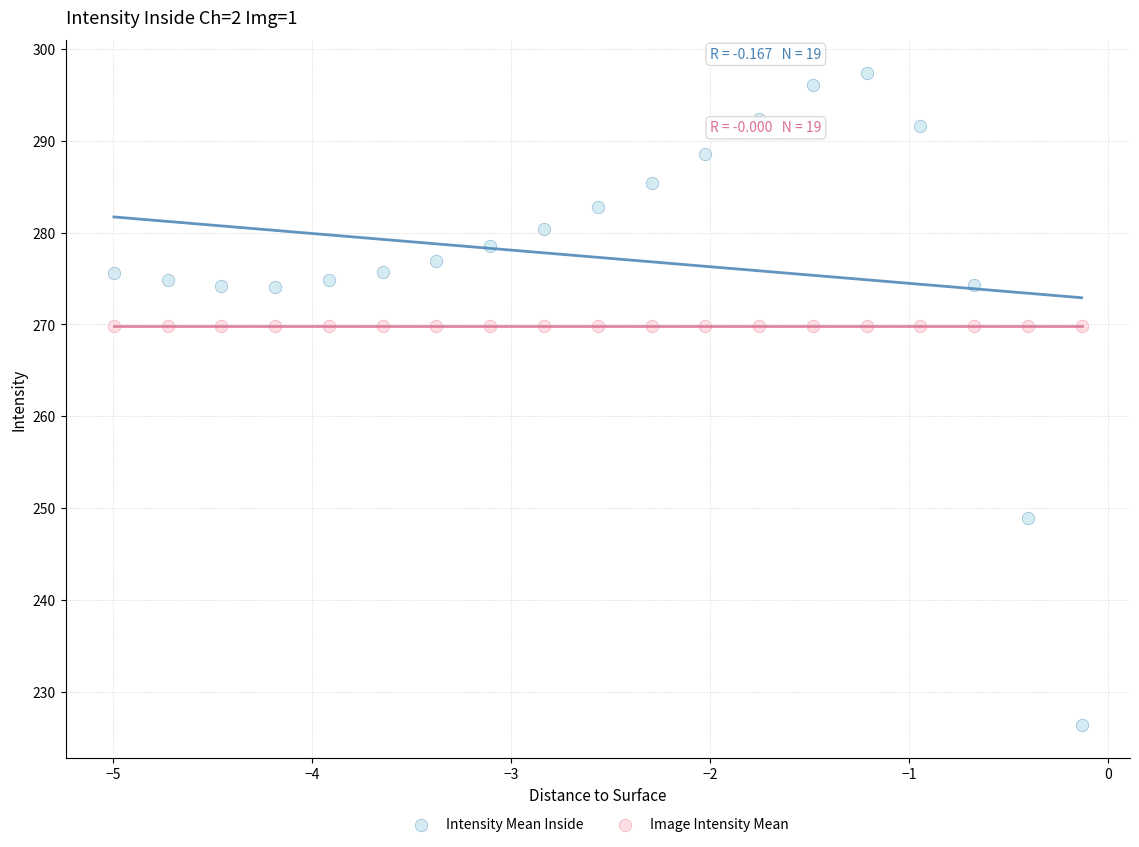

Which series contains the lowest Y value?

Intensity Mean Inside